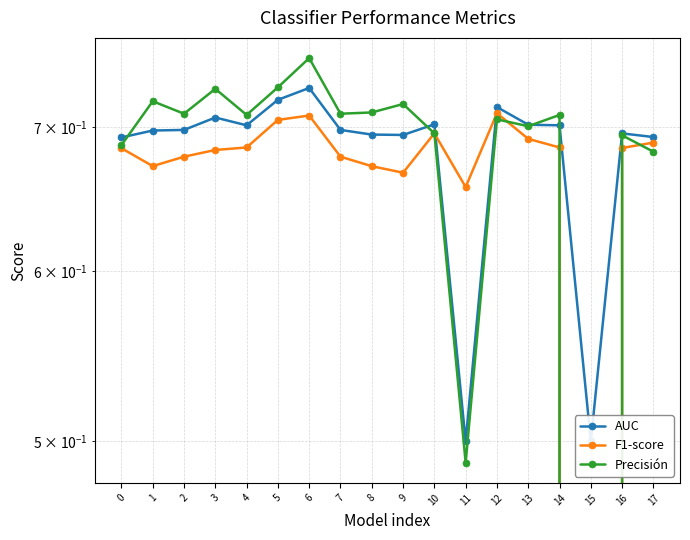

List the series in order of their overall mean, lowest first.

F1-score, Precisión, AUC